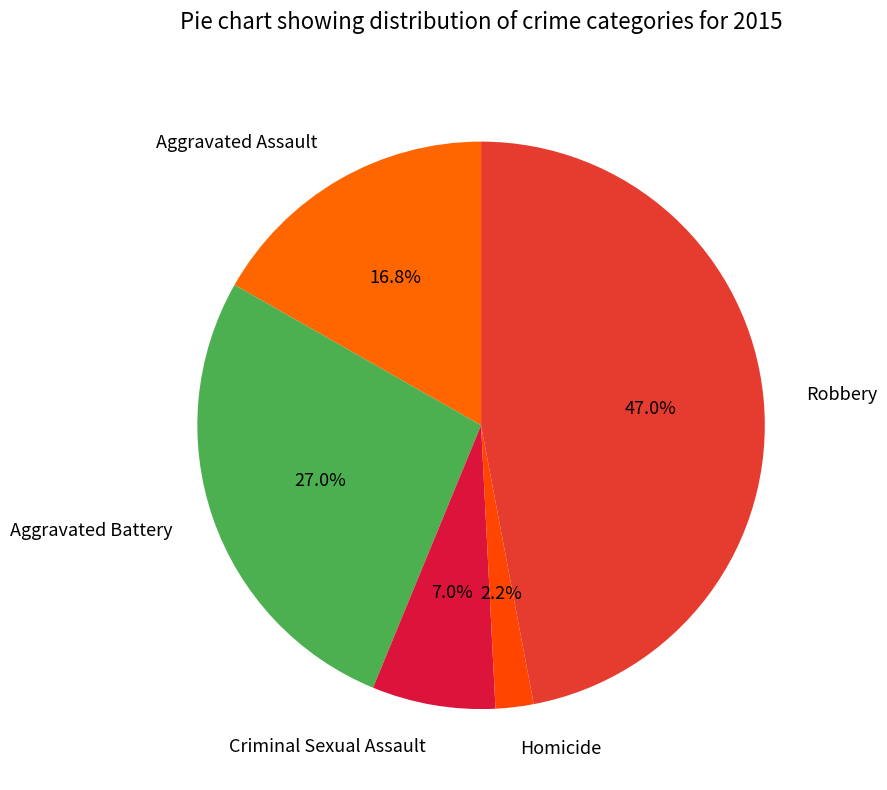

What percentage is the Robbery slice, to the nearest percent?

47%